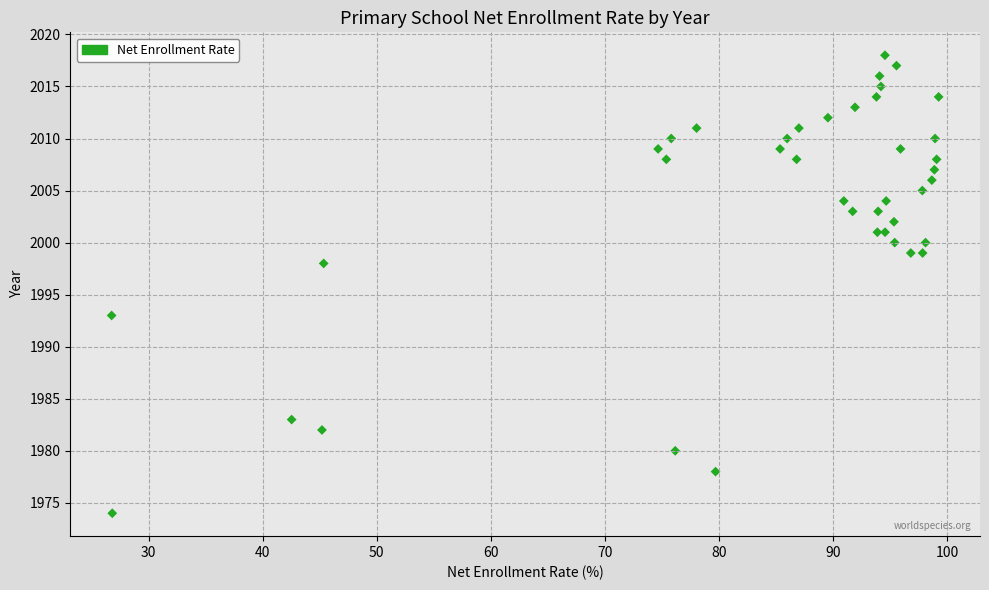

What Y value in the scatter plot is closest to 1996?

1998